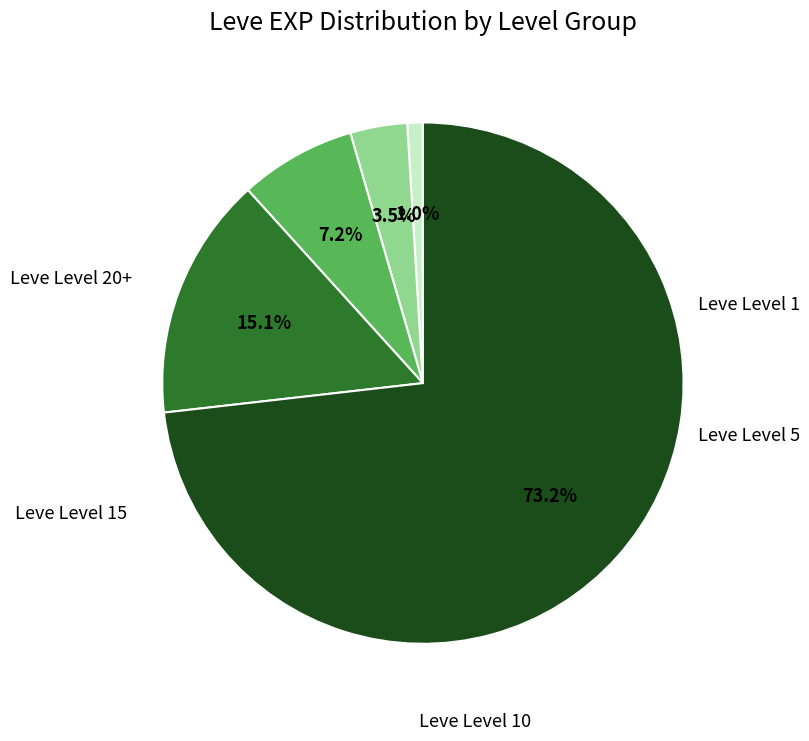

Is there a majority slice in this chart?

Yes